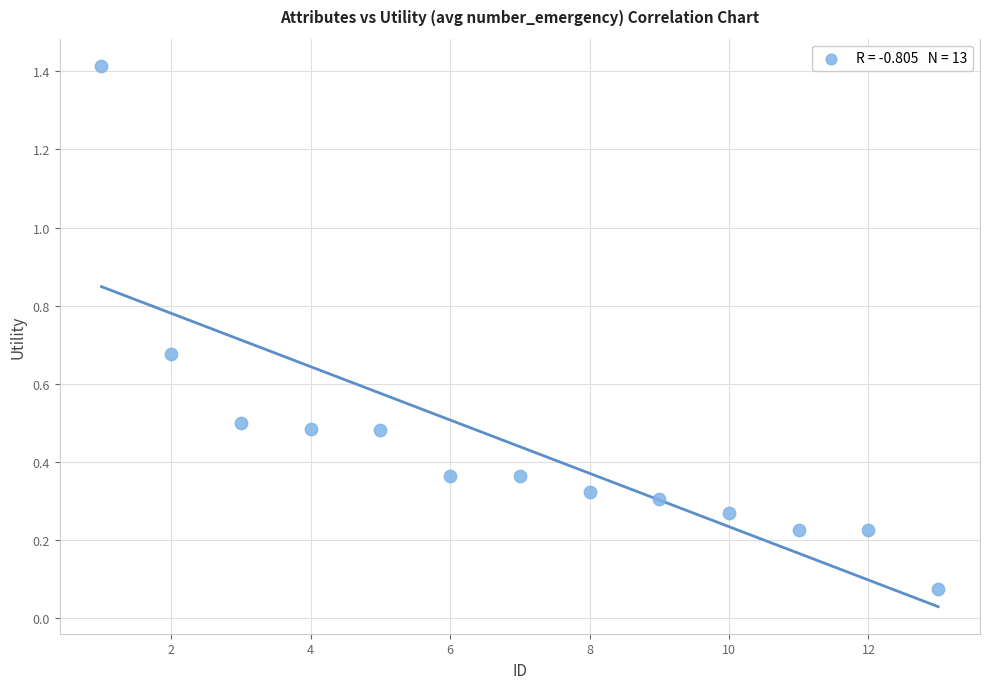

What is the range of X values (max minus min)?

12.0